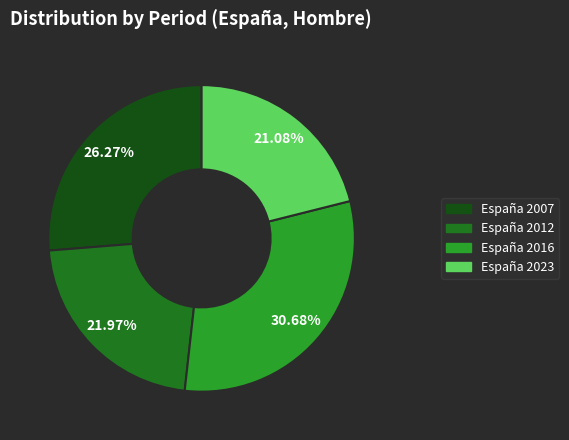

What percentage is the España 2023 slice, to the nearest percent?

21%